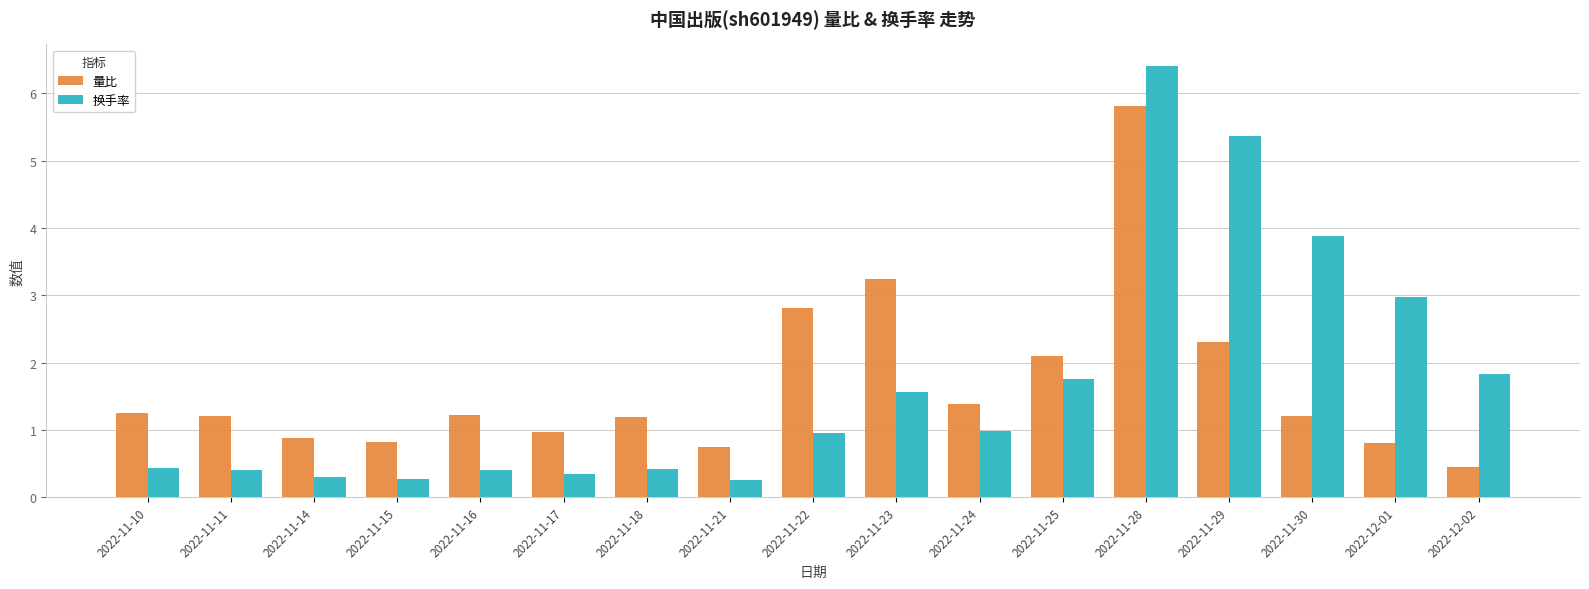

Rank the series at 2022-11-24 from lowest to highest value.

换手率, 量比